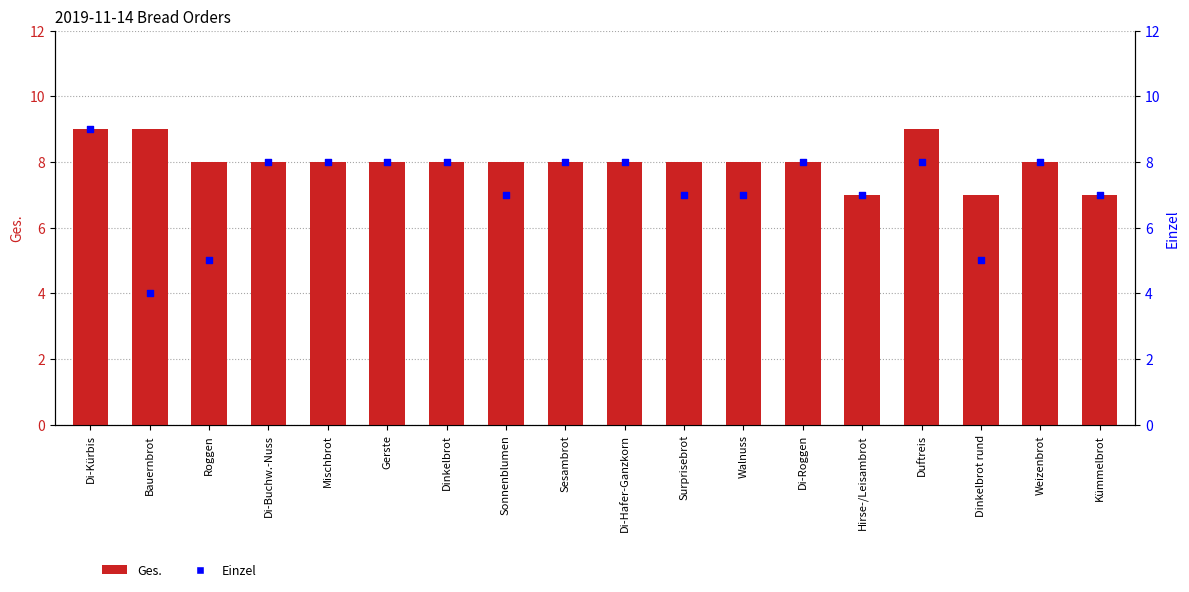

Which series contains the lowest Y value?

Einzel